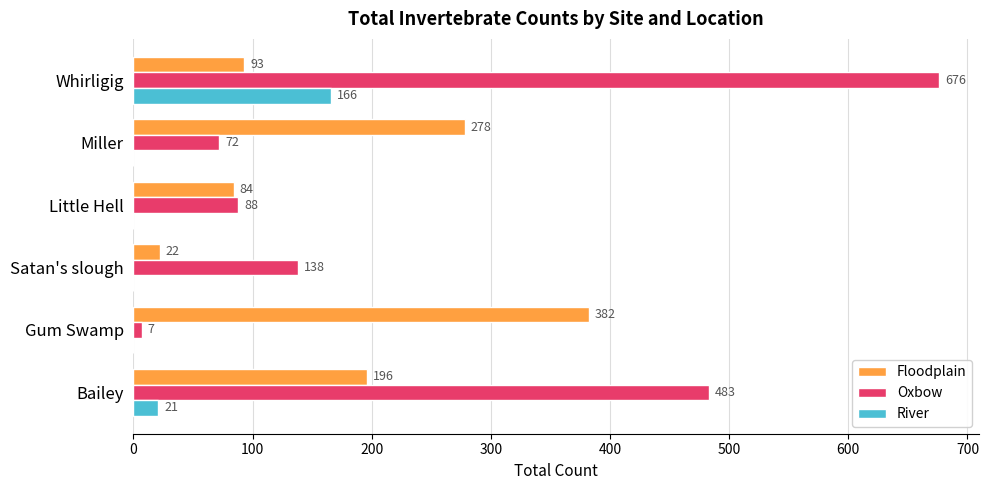

Is it true that River equals -85 at Little Hell?

False